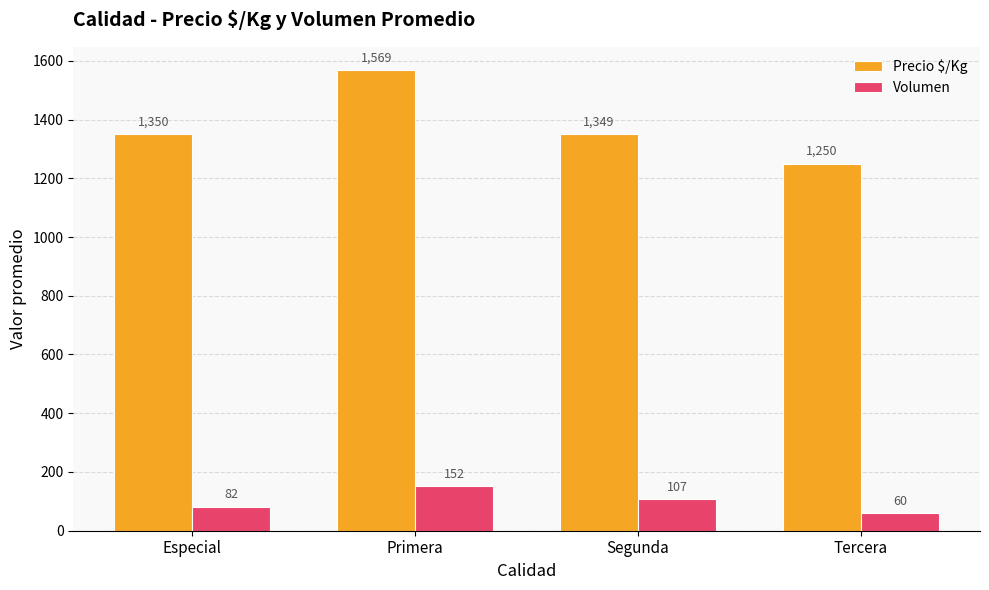

What is the maximum value for Precio $/Kg?

1569